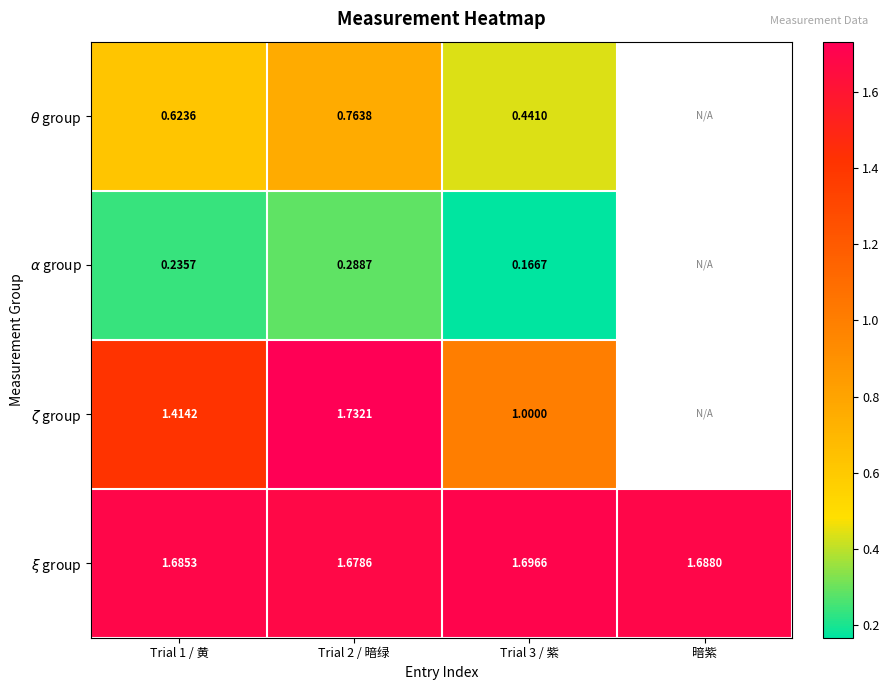

At which category is the sum across all series the highest?

Trial 2 / 暗绿